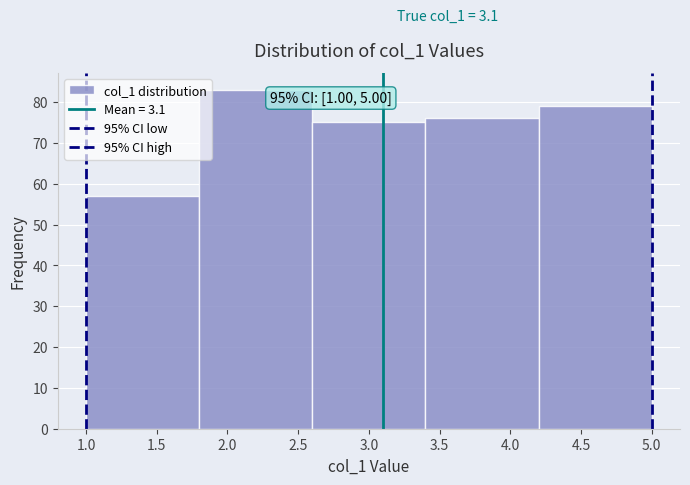

Which range on the x-axis has the tallest bar?

1.8 to 2.6